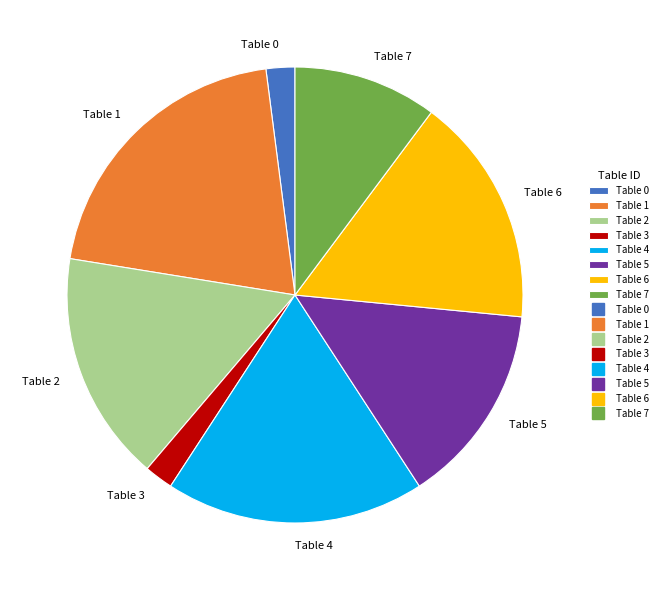

Combined, do Table 0 and Table 6 account for over 50%?

No